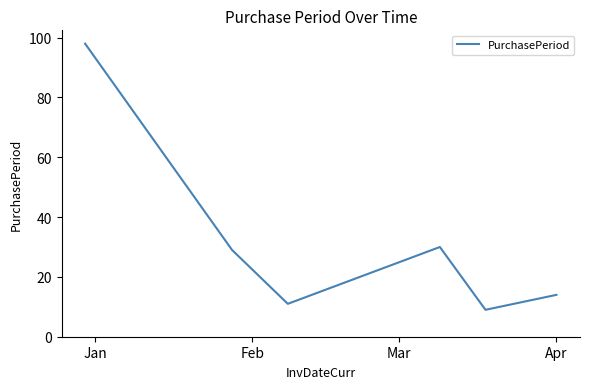

How many interior local valleys (lower than both neighbors) does the data have?

2